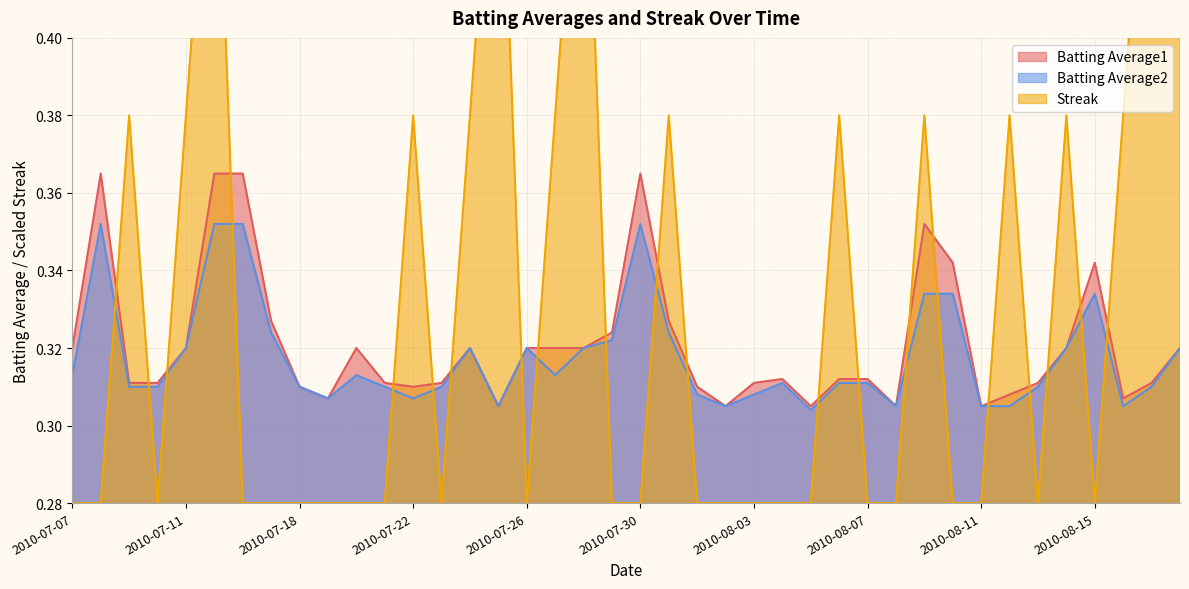

List the series in order of their peak value, highest first.

Streak, Batting Average1, Batting Average2